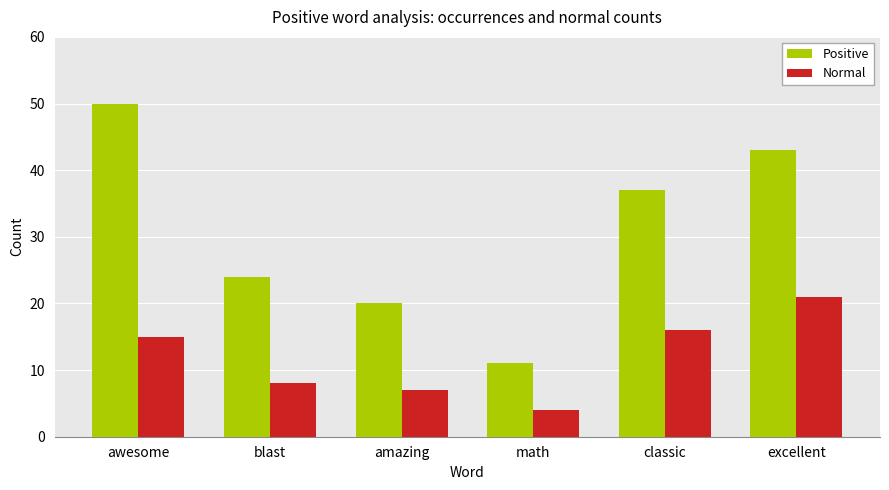

Is the value of Positive at classic greater than the value of Normal at excellent?

Yes